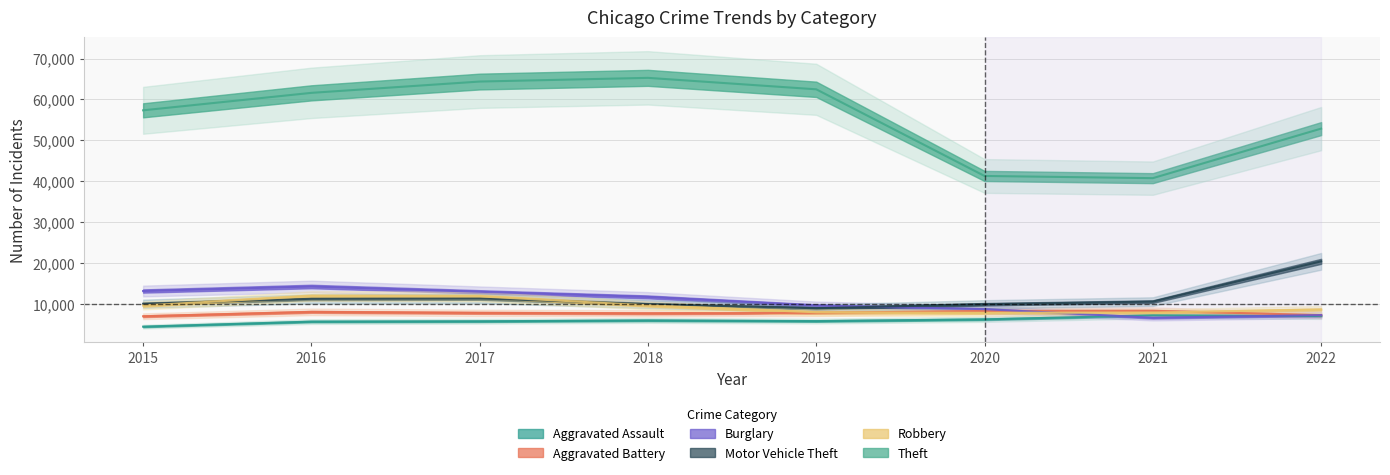

What is the lowest value of the Aggravated Assault series?

4480